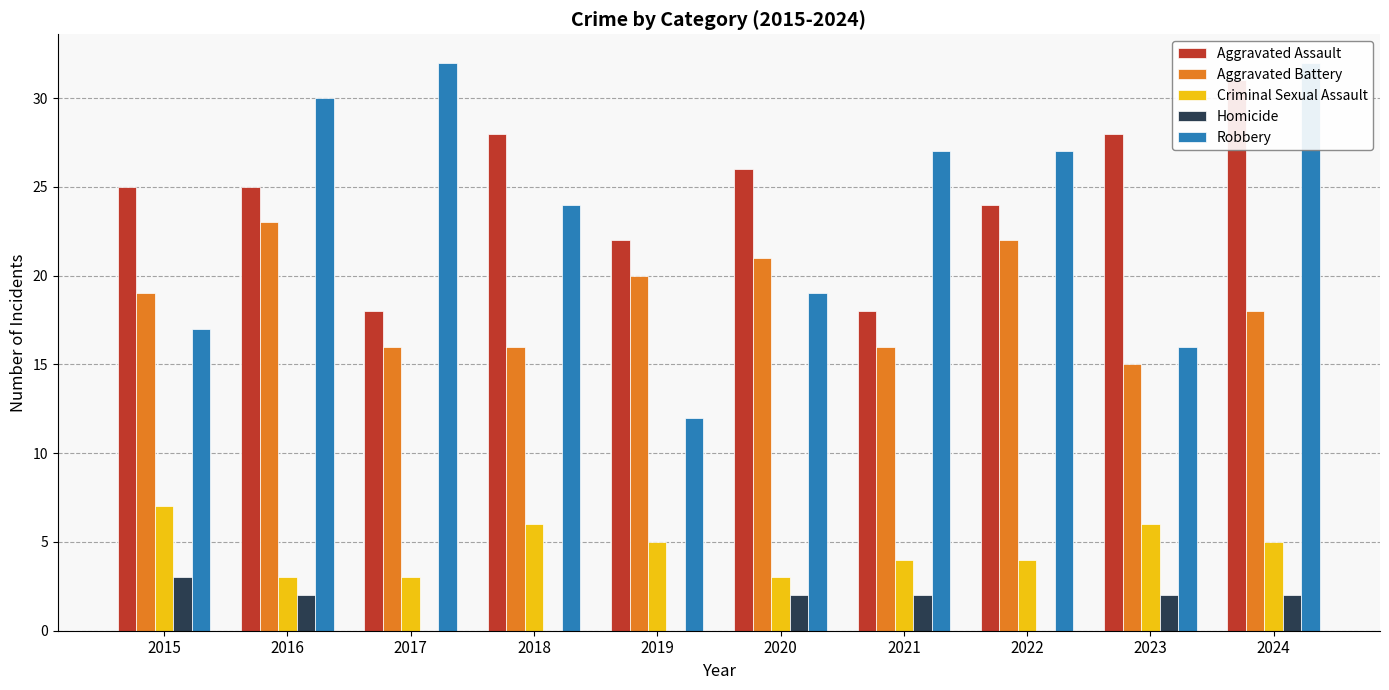

What is the average value of the Robbery series?

24